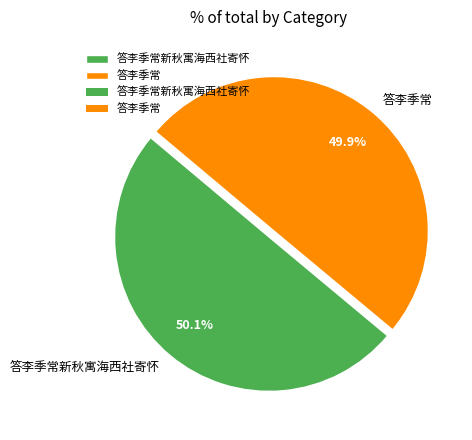

Does any single category account for the majority?

Yes